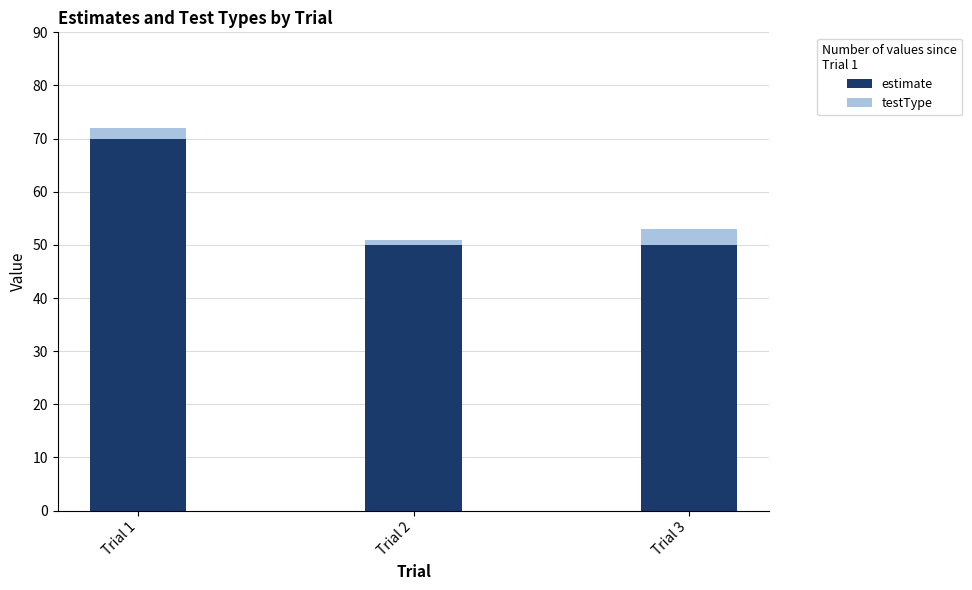

The value of estimate at Trial 1 is 70. True or false?

True